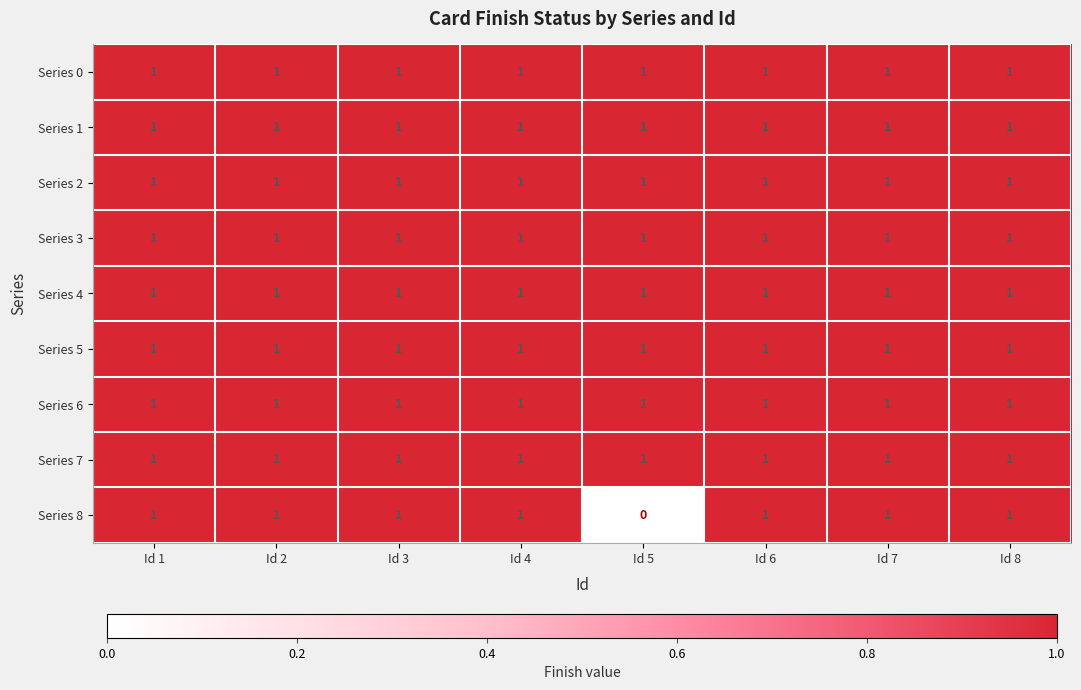

Which label corresponds to the smallest value in the chart?

Id 5